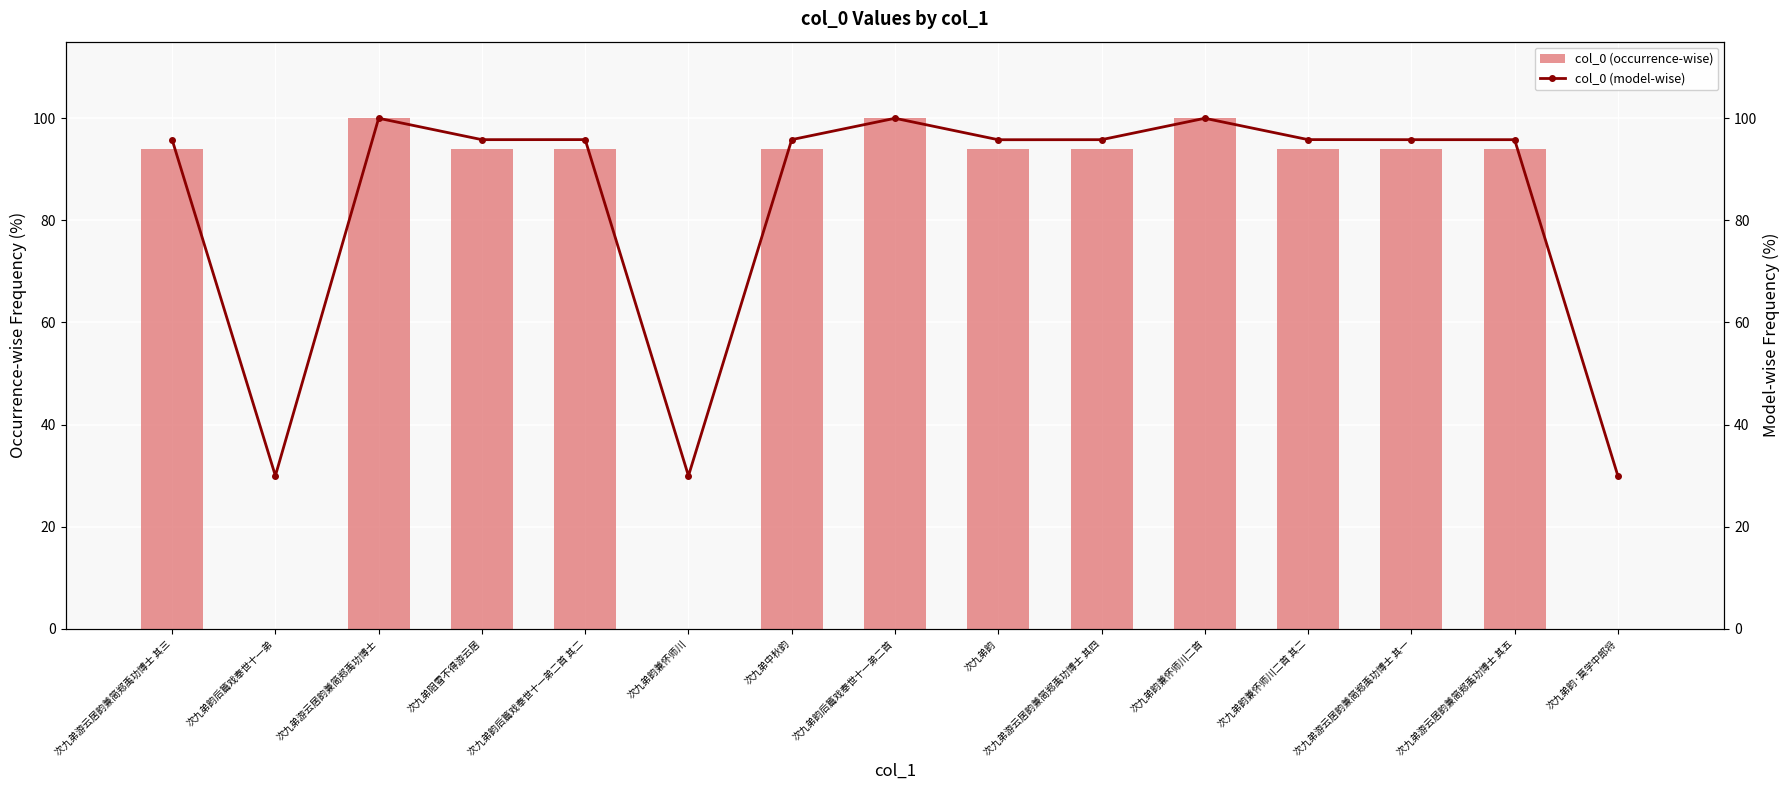

Which series has the largest range (max minus min)?

col_0 (occurrence-wise)